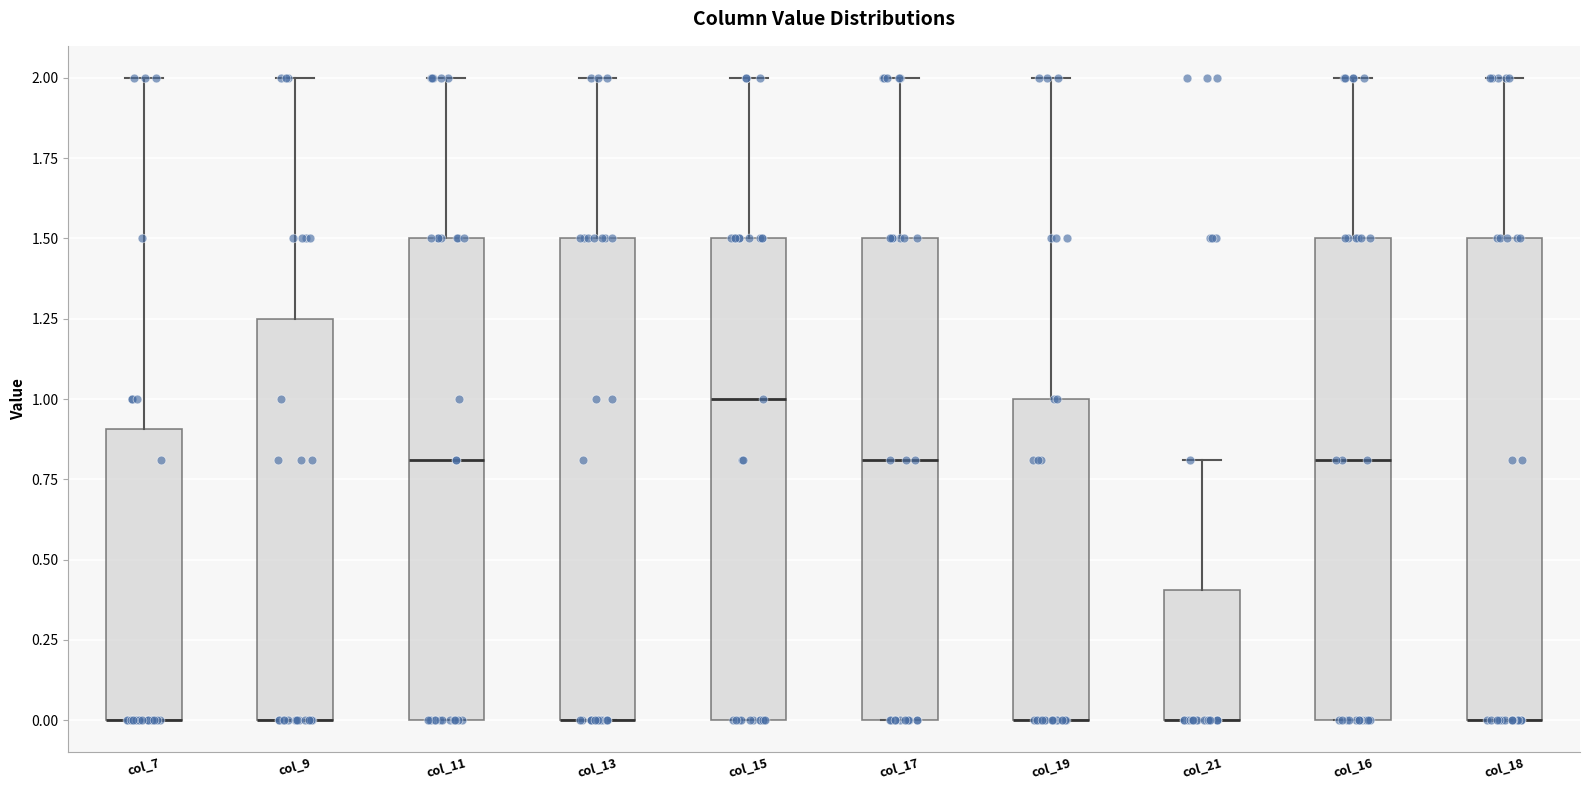

Reading left to right, transcribe this box plot: for each box, give where its median line is, the range the box spans, and where its two whiskers end, as read against the y-axis. The values are not printed on the chart, so give them approximately, as read against the axis.

col_7: median 0.00 (drawn on the box's lower edge), box 0.00 to 0.90, whiskers 0.00 to 2.00
col_9: median 0.00 (drawn on the box's lower edge), box 0.00 to 1.25, whiskers 0.00 to 2.00
col_11: median 0.80, box 0.00 to 1.50, whiskers 0.00 to 2.00
col_13: median 0.00 (drawn on the box's lower edge), box 0.00 to 1.50, whiskers 0.00 to 2.00
col_15: median 1.00, box 0.00 to 1.50, whiskers 0.00 to 2.00
col_17: median 0.80, box 0.00 to 1.50, whiskers 0.00 to 2.00
col_19: median 0.00 (drawn on the box's lower edge), box 0.00 to 1.00, whiskers 0.00 to 2.00
col_21: median 0.00 (drawn on the box's lower edge), box 0.00 to 0.40, whiskers 0.00 to 0.80
col_16: median 0.80, box 0.00 to 1.50, whiskers 0.00 to 2.00
col_18: median 0.00 (drawn on the box's lower edge), box 0.00 to 1.50, whiskers 0.00 to 2.00